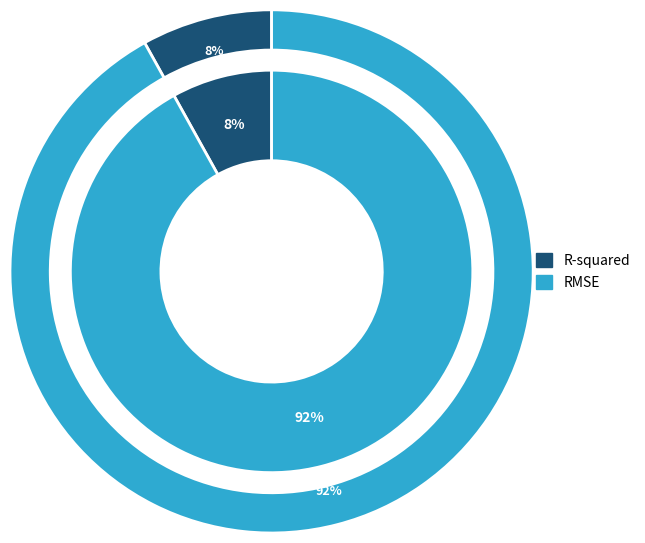

How many slices are in this pie chart?

2